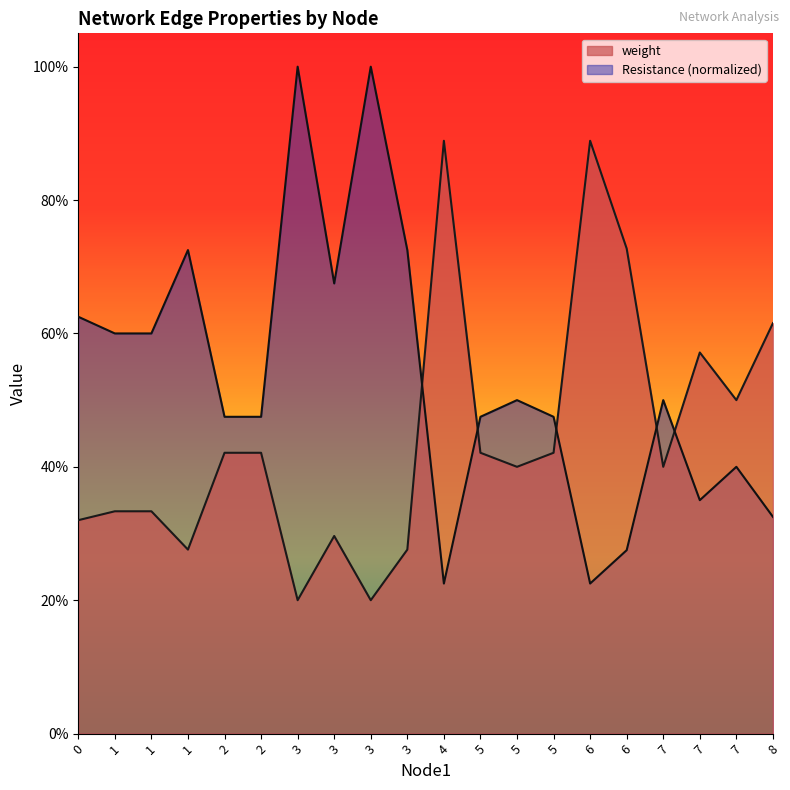

How many interior local peaks does the weight series have?

4